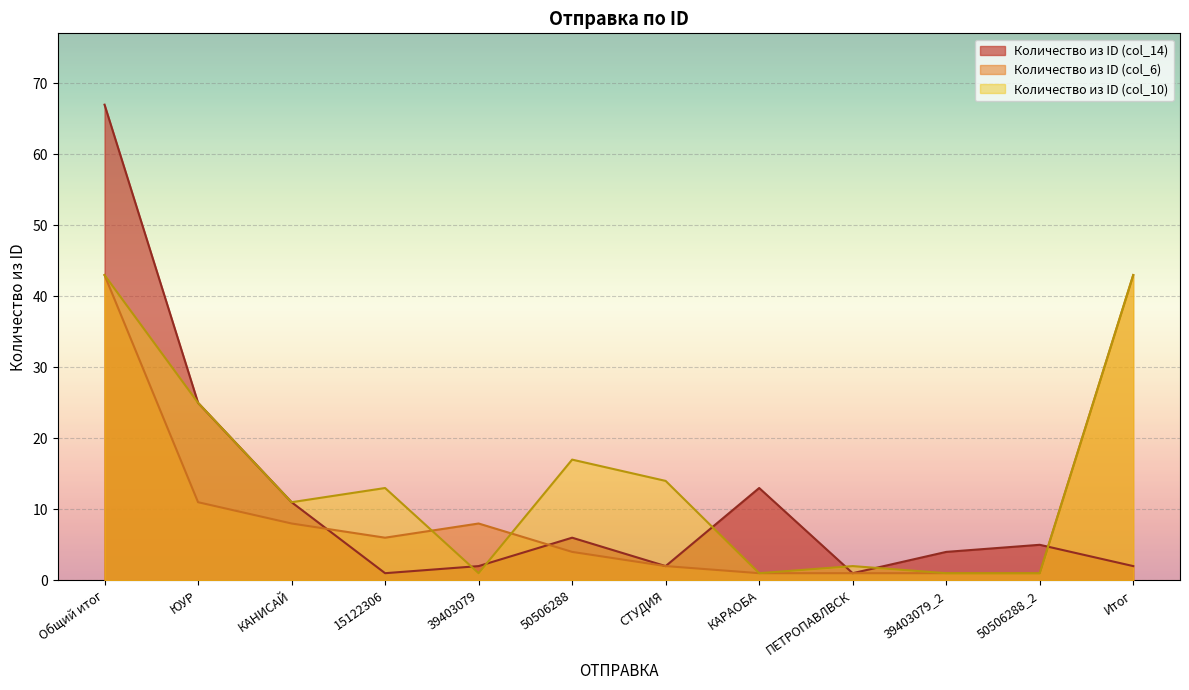

Which series has the largest range (max minus min)?

Количество из ID (col_14)